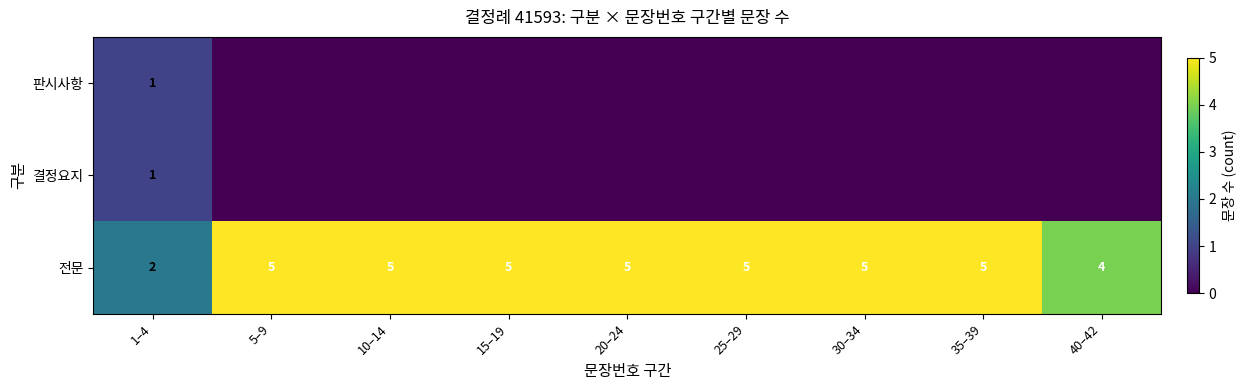

At which label is 전문 closest to 3?

1–4